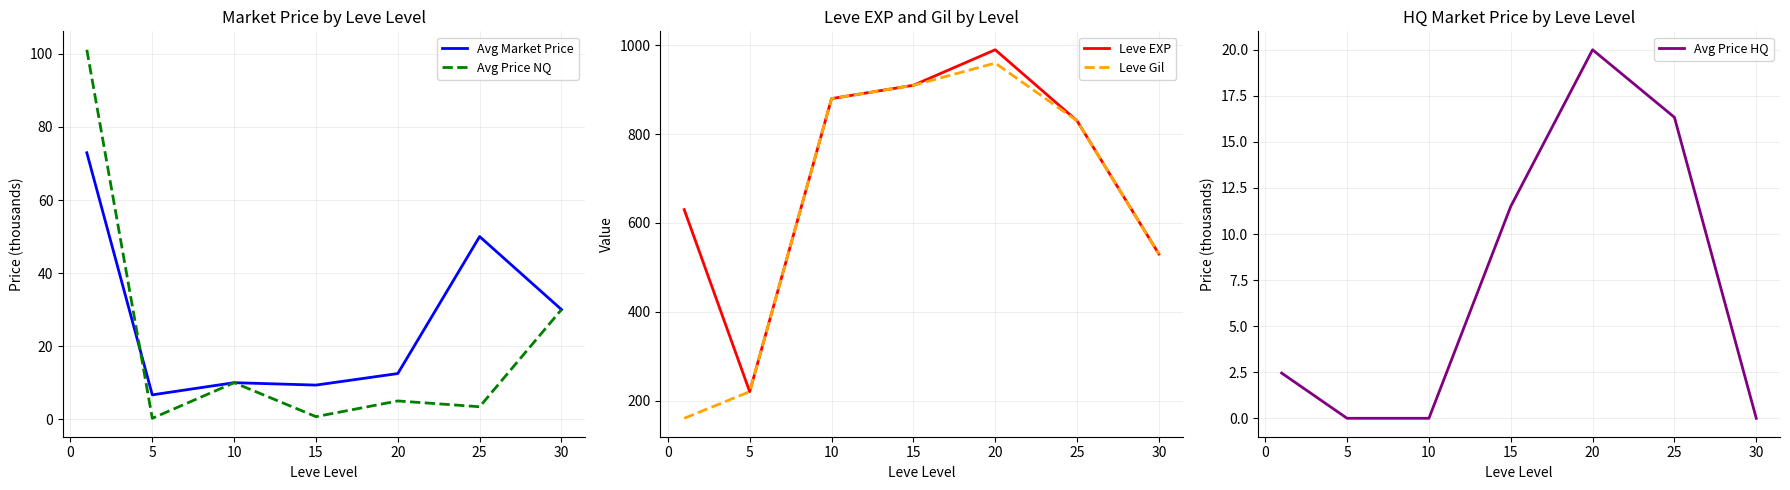

Which category has the lowest value in the Avg Market Price series?

5